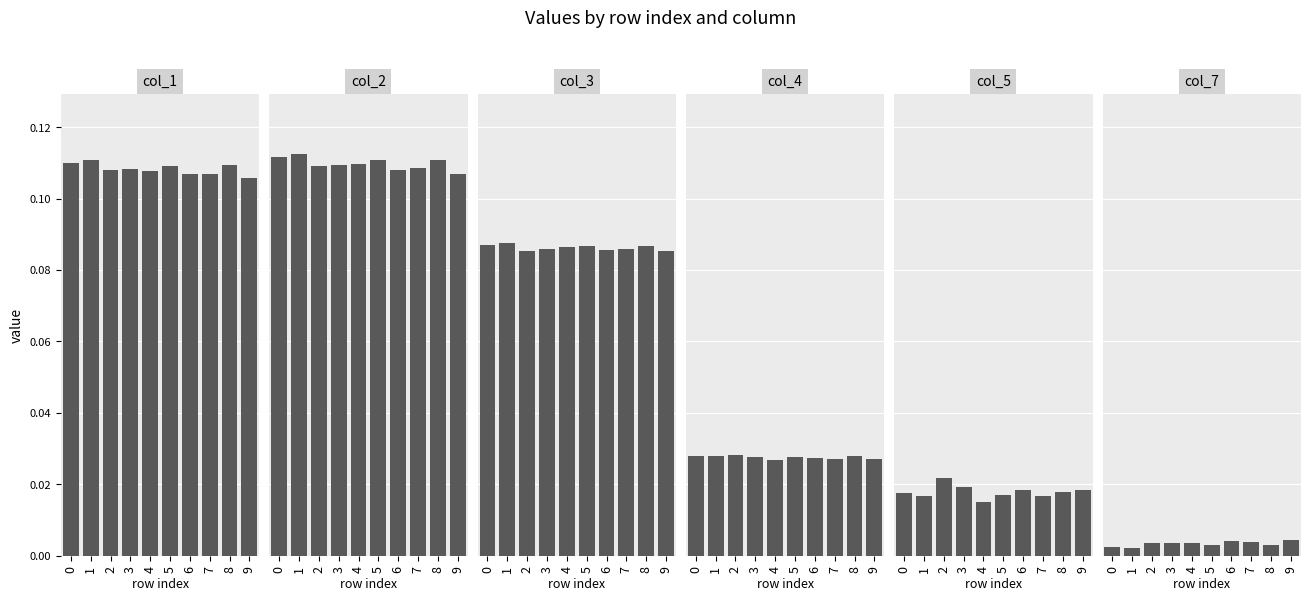

What is the value of the col_2 bar at the 7th from the left?

0.1